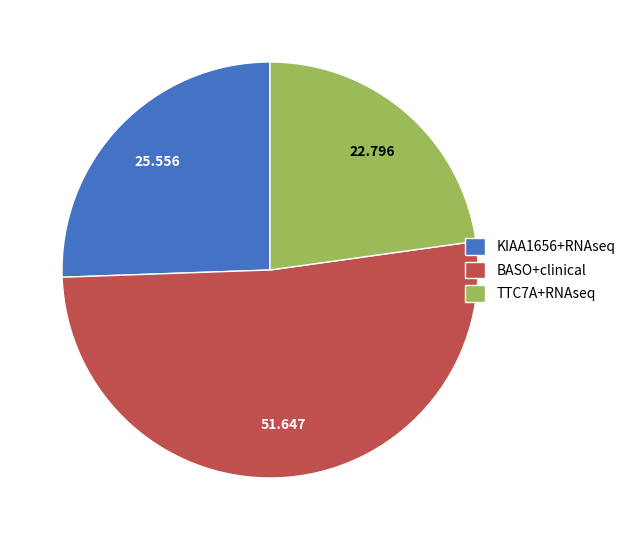

Do KIAA1656+RNAseq and TTC7A+RNAseq together represent more than half of the pie?

No